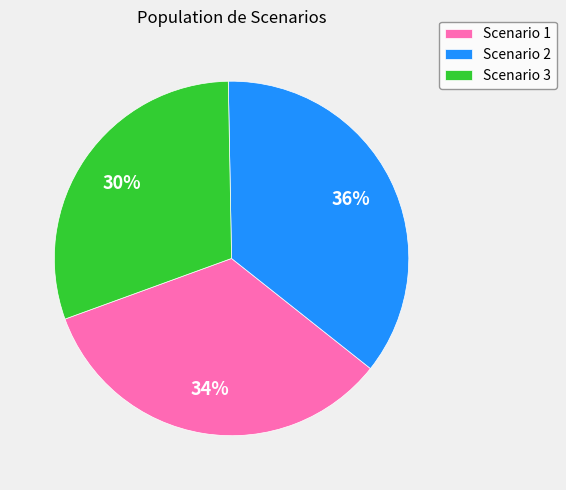

To the nearest percent, what is the difference between the largest and smallest slice percentages?

6%